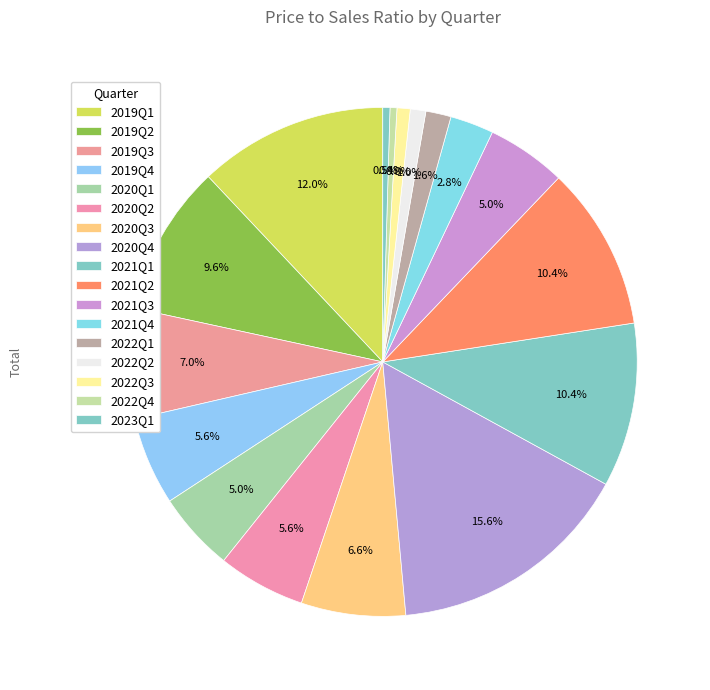

Which slice is the largest?

2020Q4